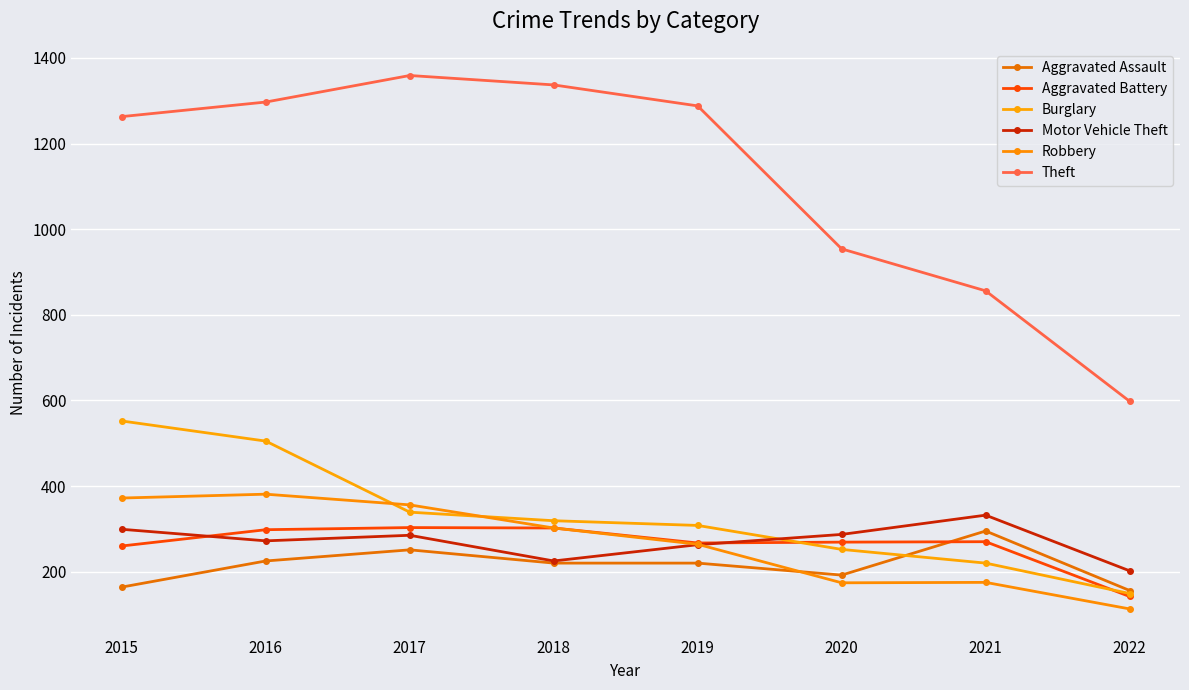

Reading left to right, list all the values displayed in this chart.

Aggravated Assault: 164	225	251	220	220	192	295	156
Aggravated Battery: 260	298	303	302	267	269	270	142
Burglary: 552	505	339	319	308	252	220	149
Motor Vehicle Theft: 299	272	285	225	263	287	332	202
Robbery: 372	381	356	302	264	174	175	113
Theft: 1263	1297	1359	1337	1288	954	856	598